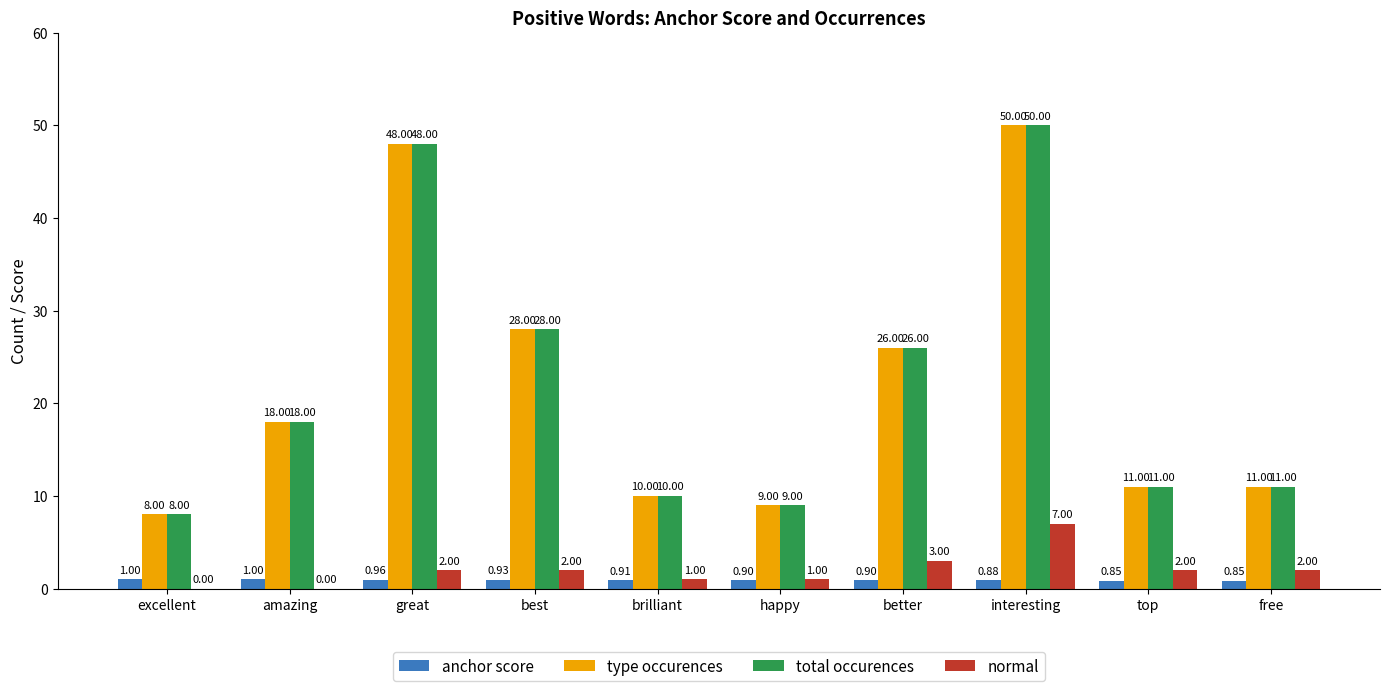

What is the sum of the total occurences values at interesting and excellent?

58.0